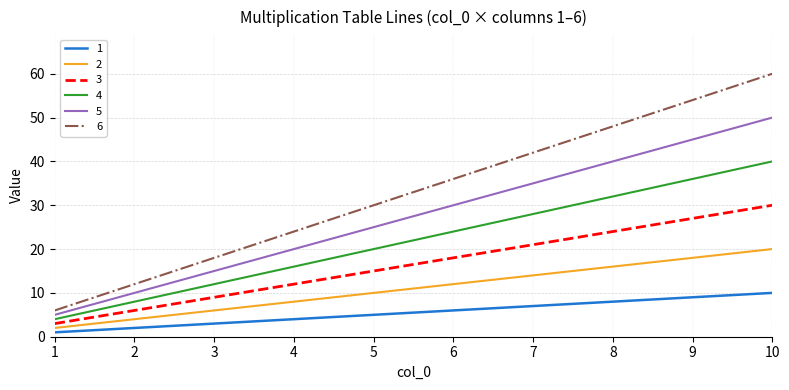

Does the chart have visible grid lines?

Yes